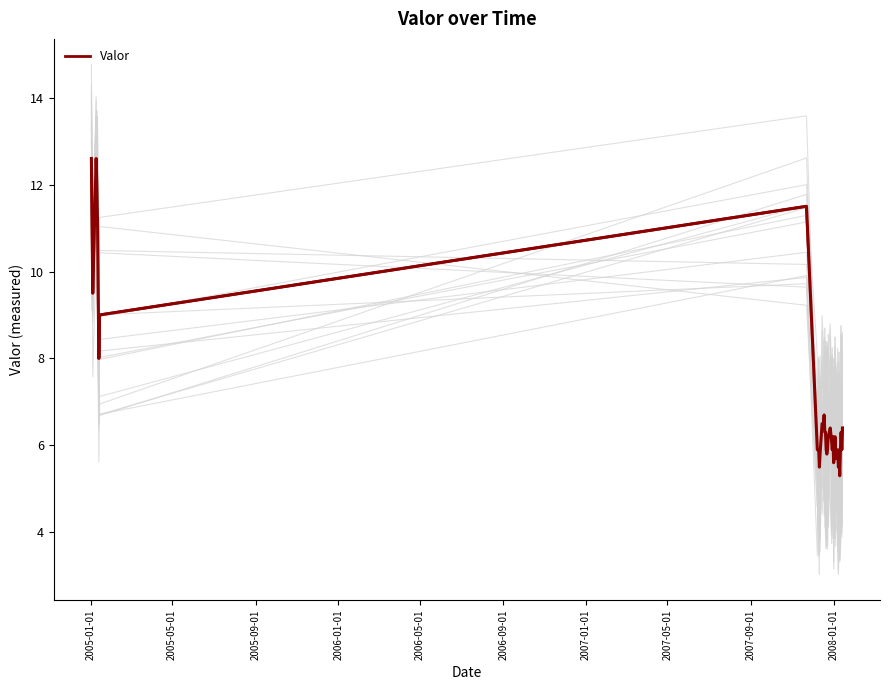

How many points are higher than both their immediate neighbors (excluding endpoints)?

9